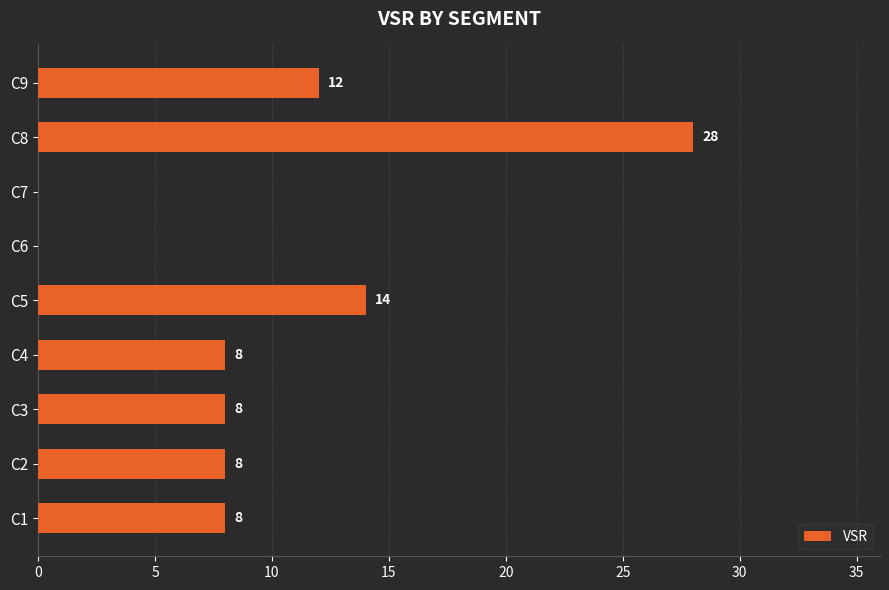

Where is the data nearest to the value 14?

C5